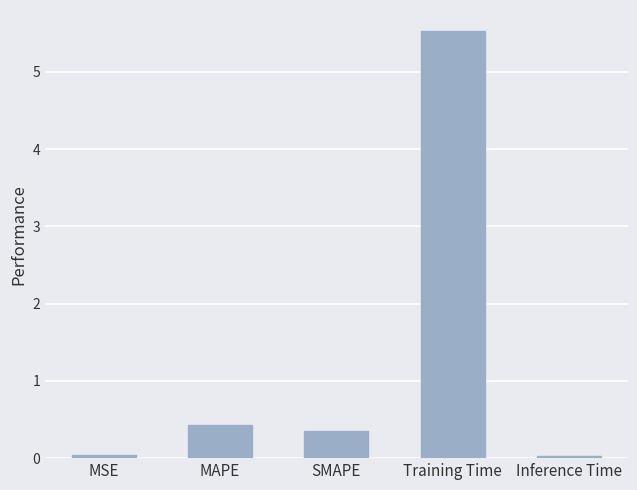

How many bars are there in total?

5